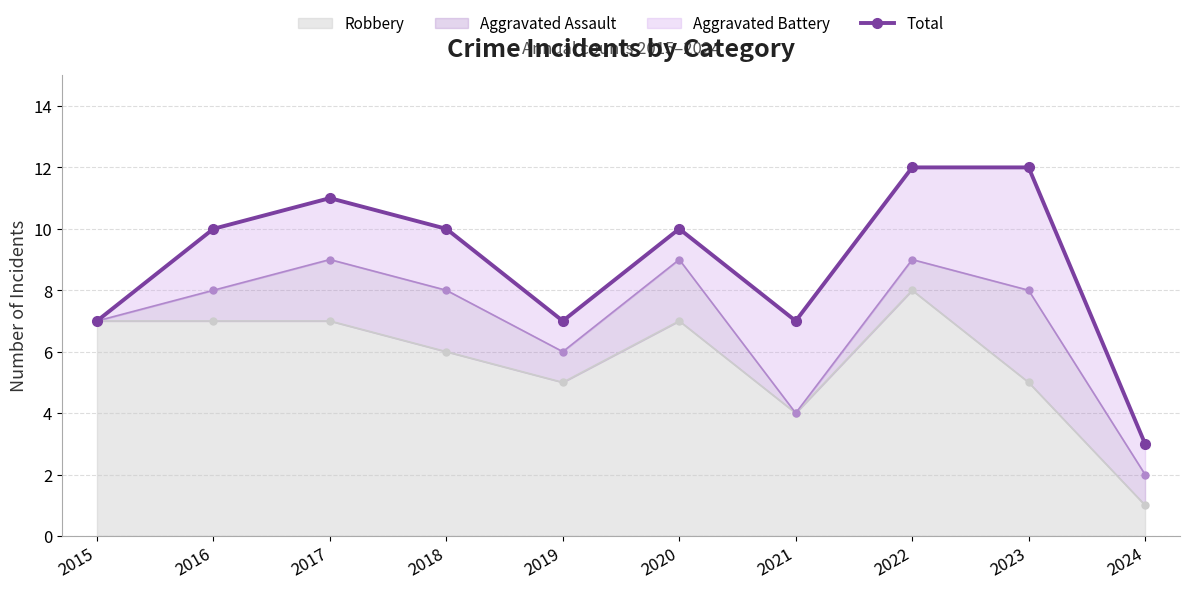

Reading left to right, transcribe all the data shown in this chart.

2015=7	2016=10	2017=11	2018=10	2019=7	2020=10	2021=7	2022=12	2023=12	2024=3